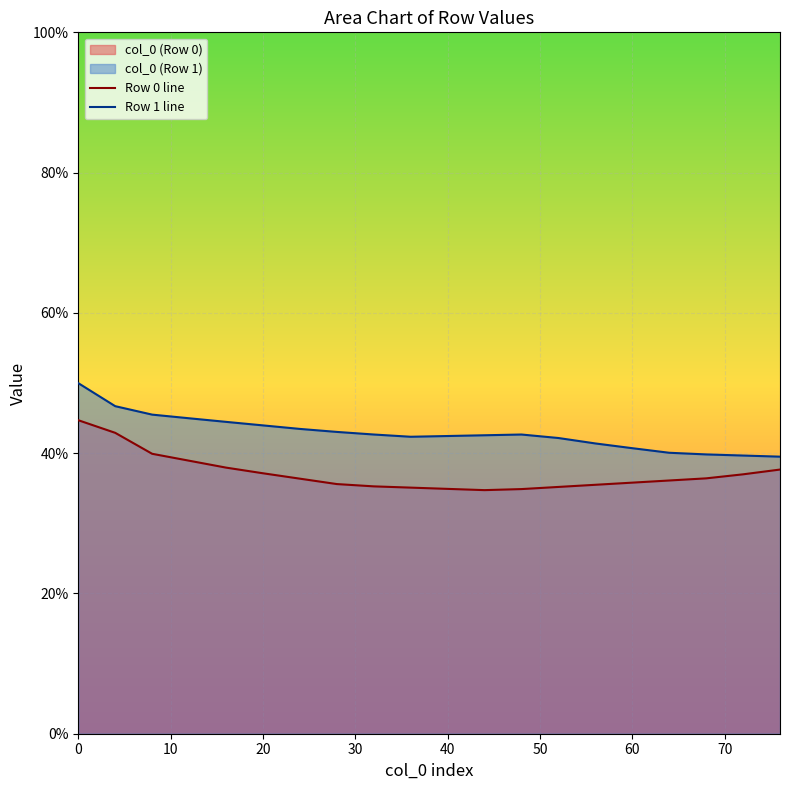

True or false: Row 0 line and Row 1 line intersect in this chart.

False